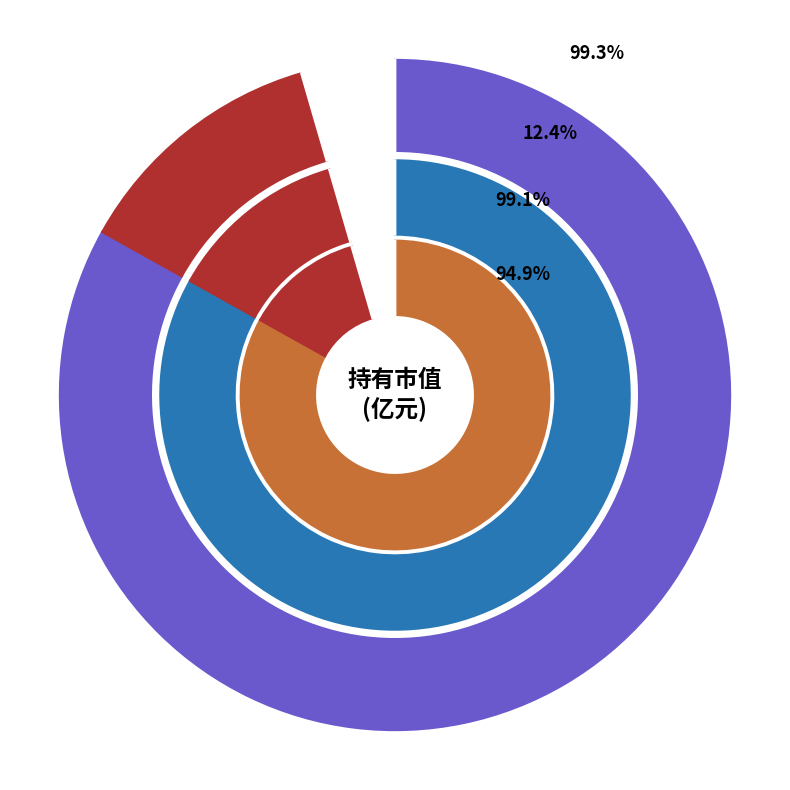

How many segments does this pie chart have?

8